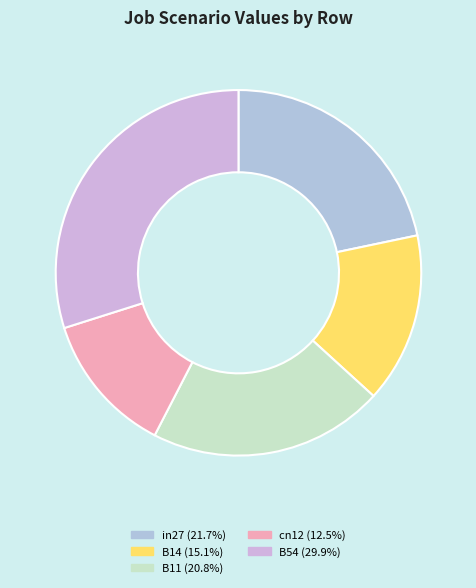

To the nearest percent, what portion does in27 represent?

22%